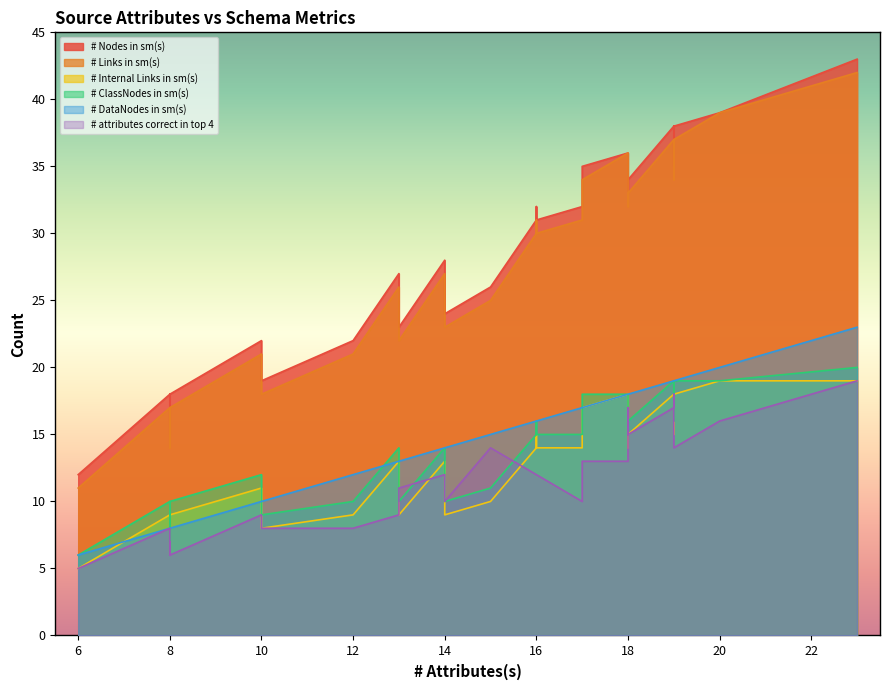

What is the value of the # Links in sm(s) point at the 19th from the left?

37